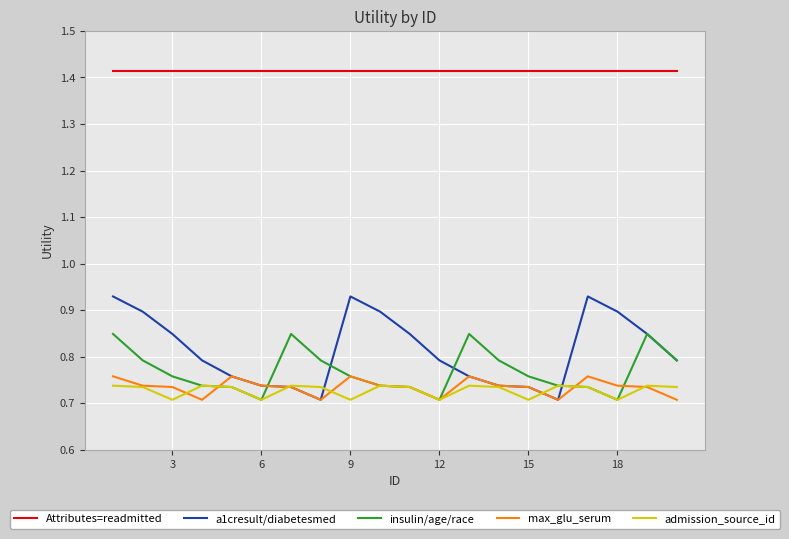

What is the sum of all admission_source_id values?

14.5